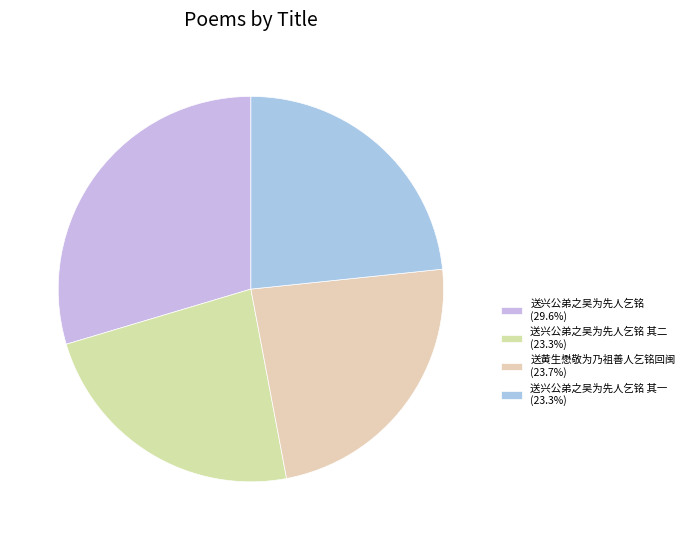

Count the number of slices in the pie.

4